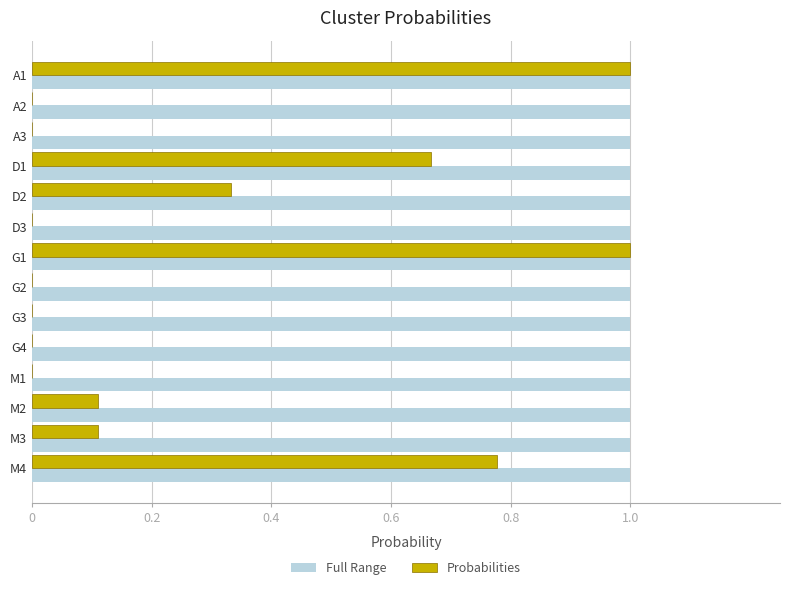

Which series has the largest total across all categories?

Full Range